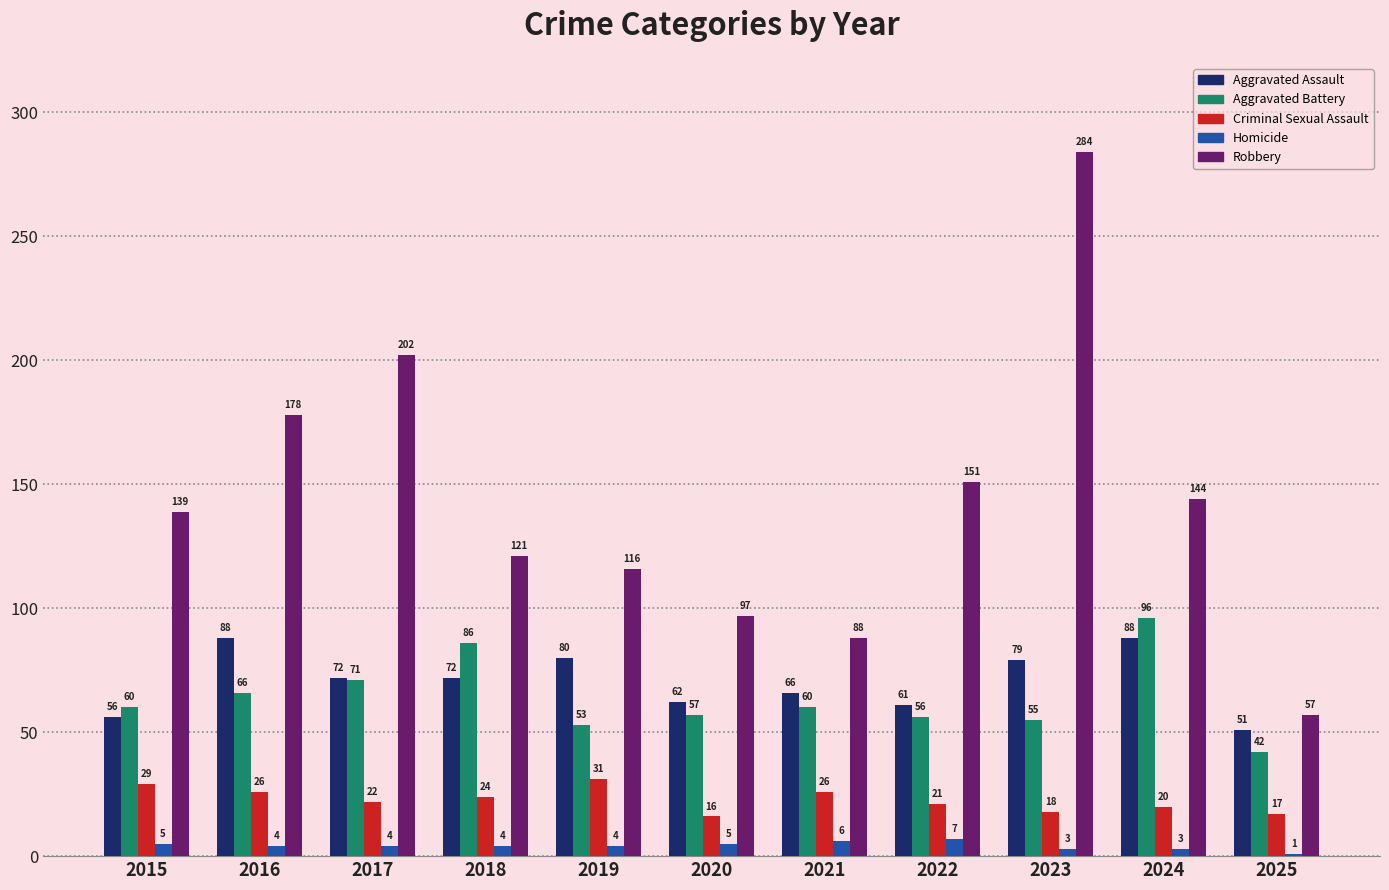

What is the value of the Homicide bar at the 1st from the left?

5